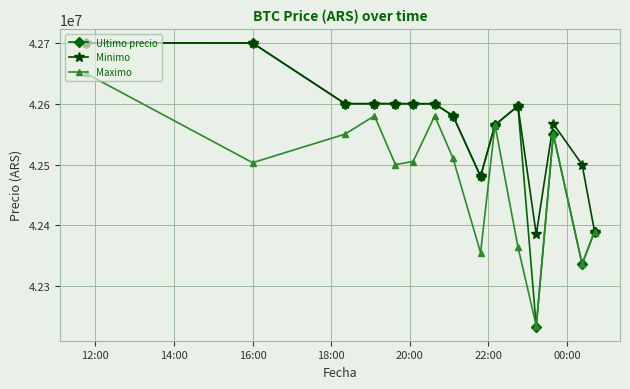

What is the minimum value shown in the chart?

42233851